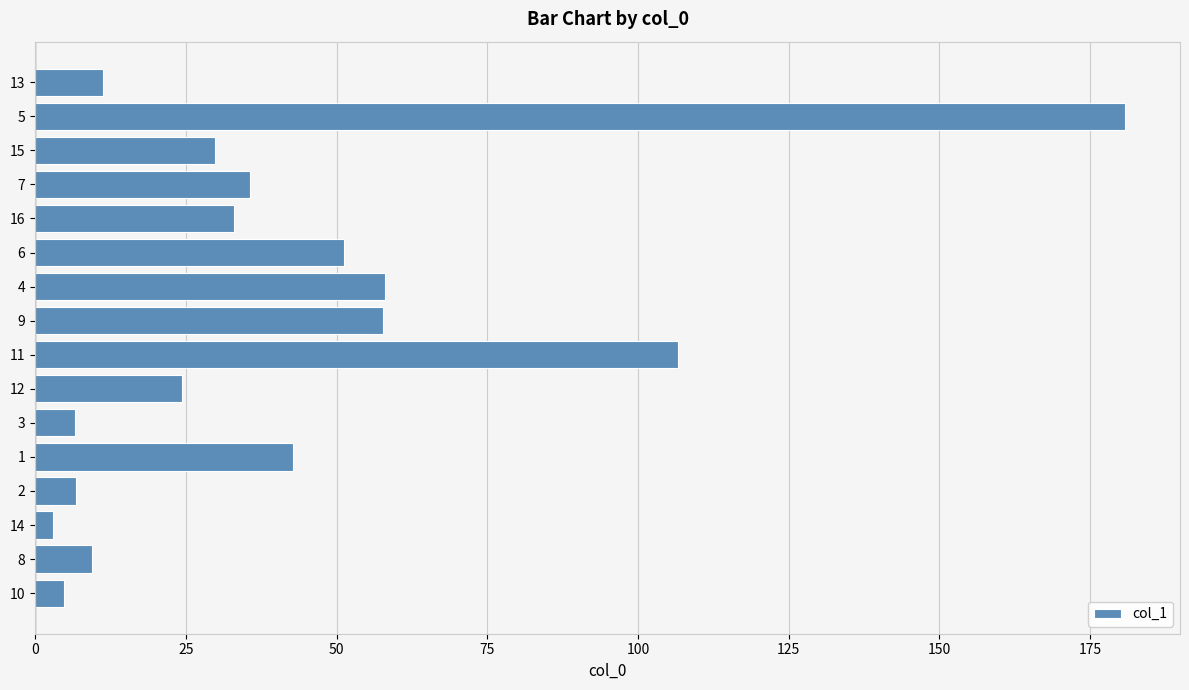

What is the maximum value shown in the chart?

180.9